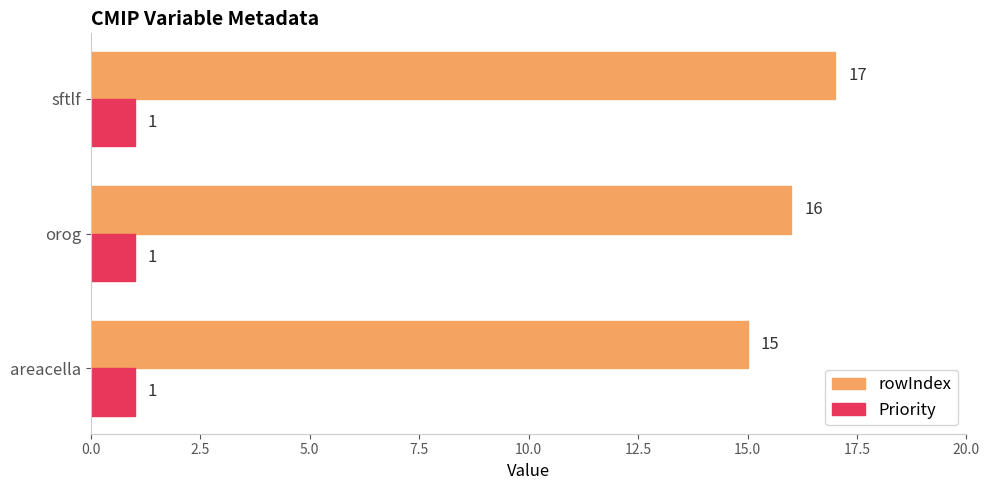

List the series in order of their peak value, lowest first.

Priority, rowIndex